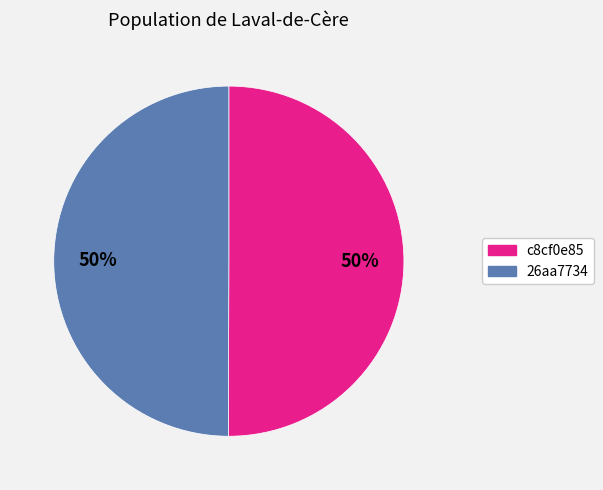

To the nearest percent, what is the average slice percentage?

50%